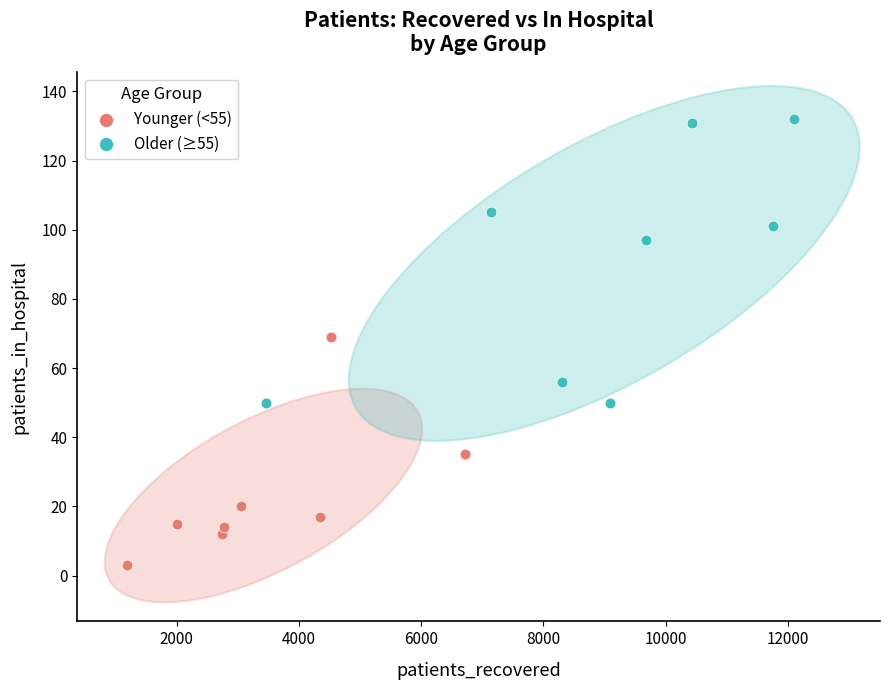

Which series contains the lowest Y value?

Younger (<55)